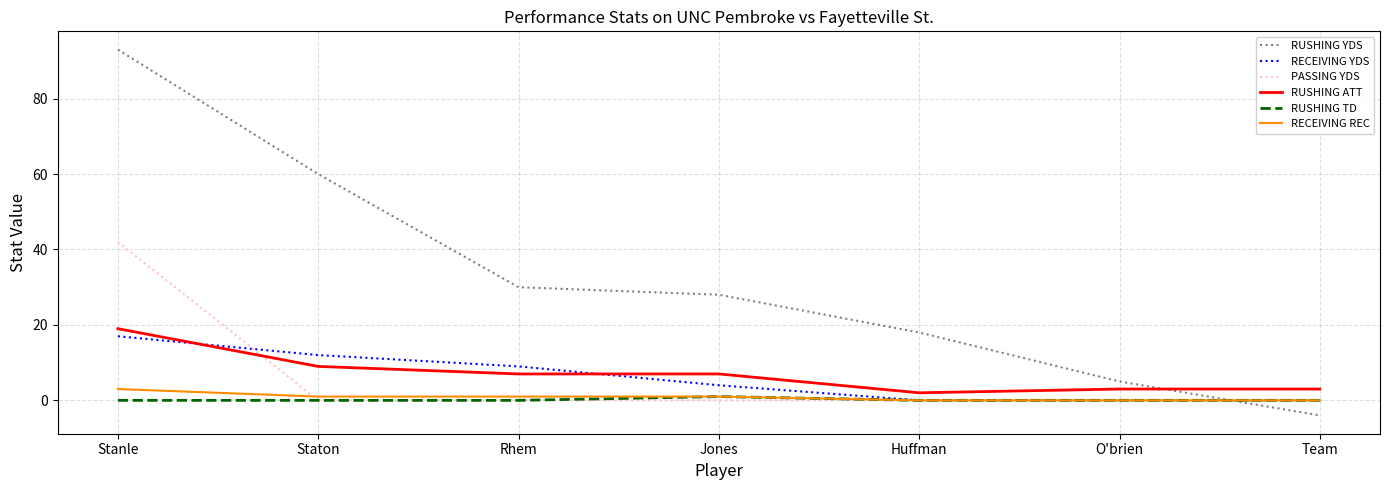

How many series are shown in this chart?

6